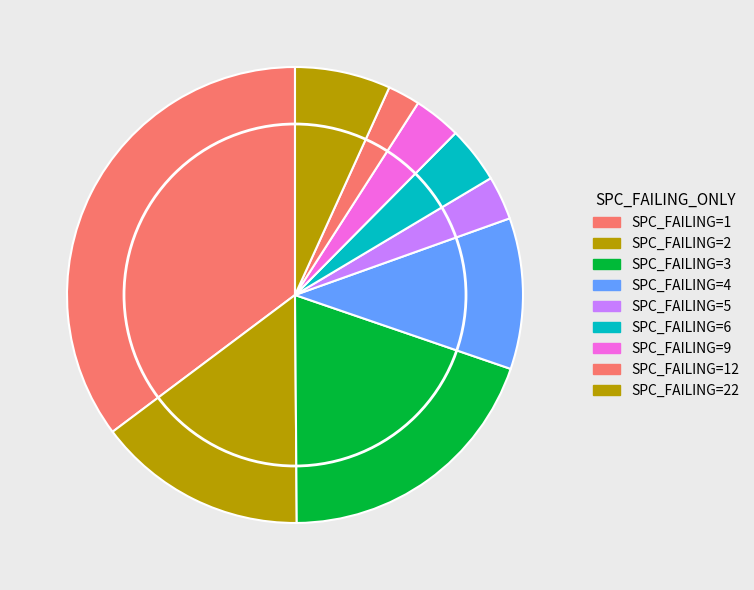

How many slices are in this pie chart?

9